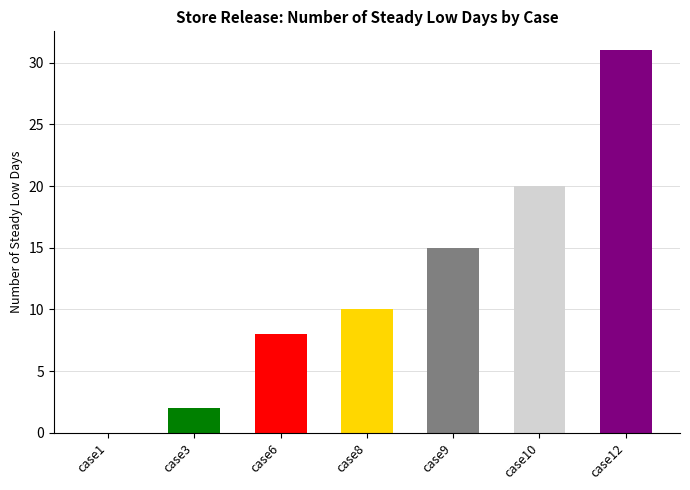

Is it true that the value at case10 is 20?

True